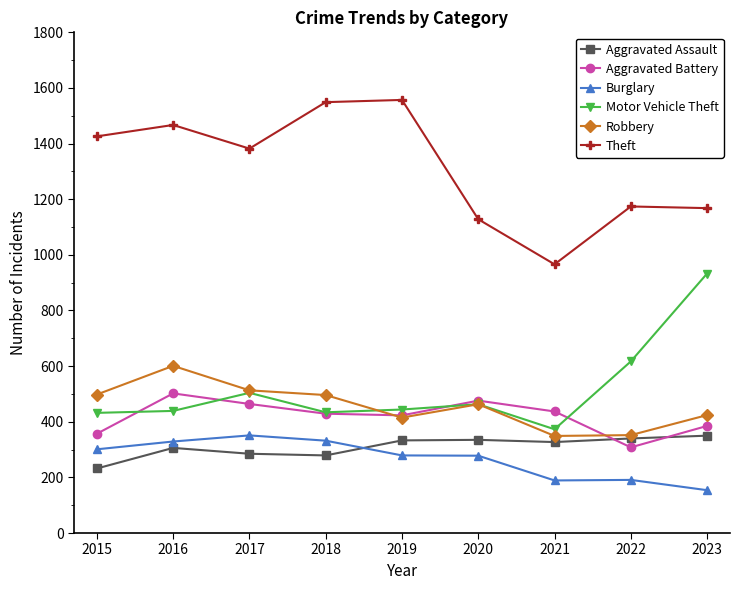

How many series are shown in this chart?

6